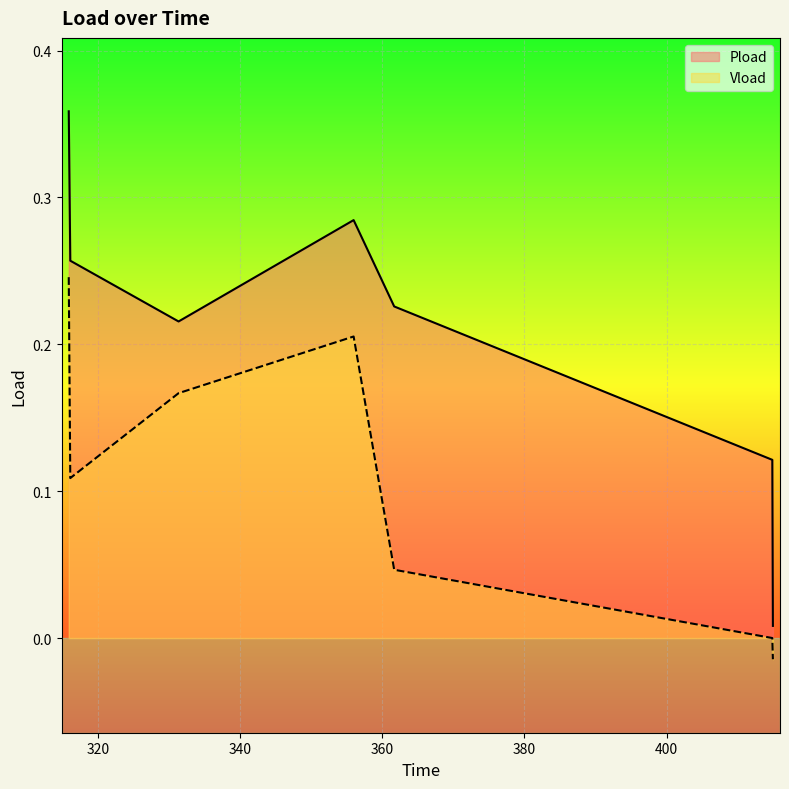

True or false: Vload has a value of 0.0 at 361.656.

False